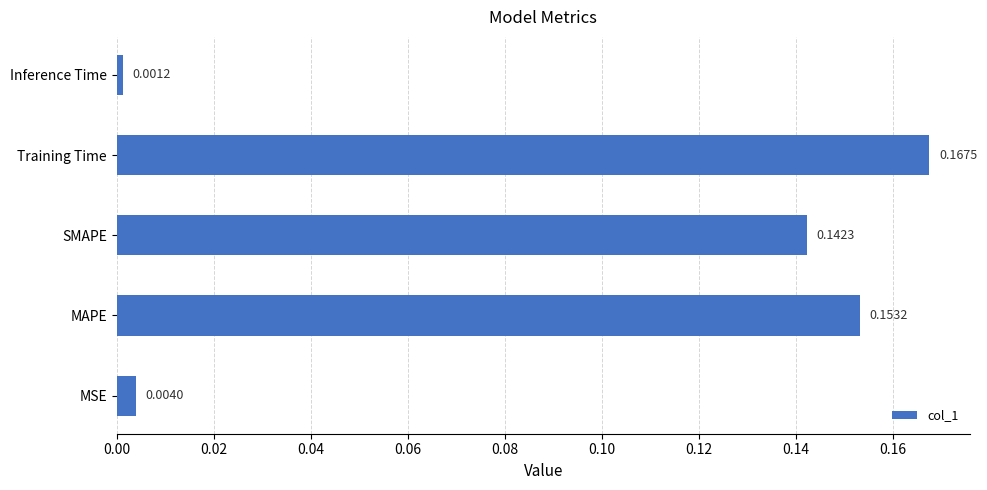

List the labels in order of value, largest first.

Training Time, MAPE, SMAPE, MSE, Inference Time